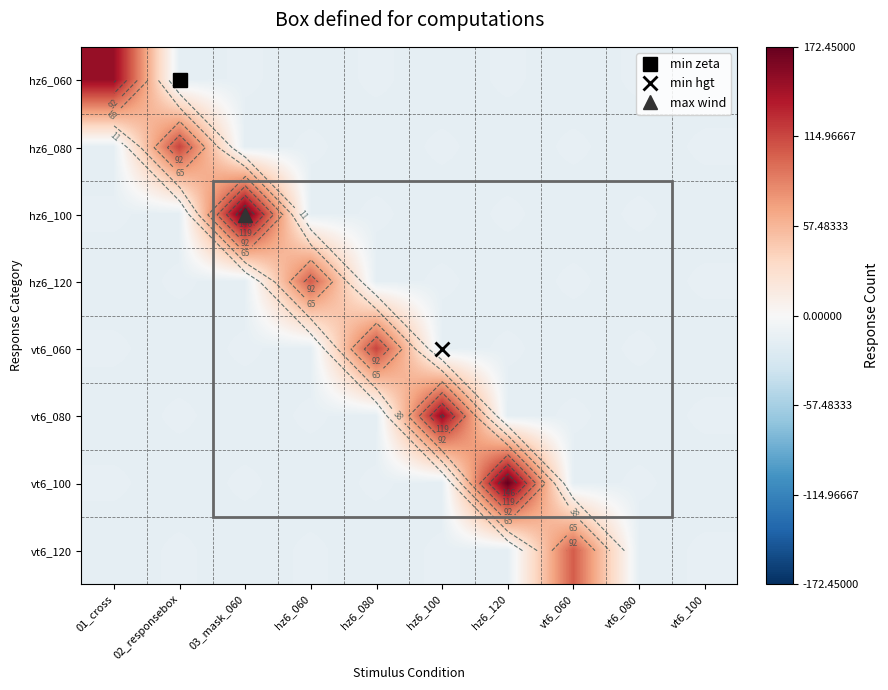

Rank the series by their maximum value, from lowest to highest.

hz6_120, vt6_120, hz6_080, vt6_060, hz6_060, vt6_080, hz6_100, vt6_100